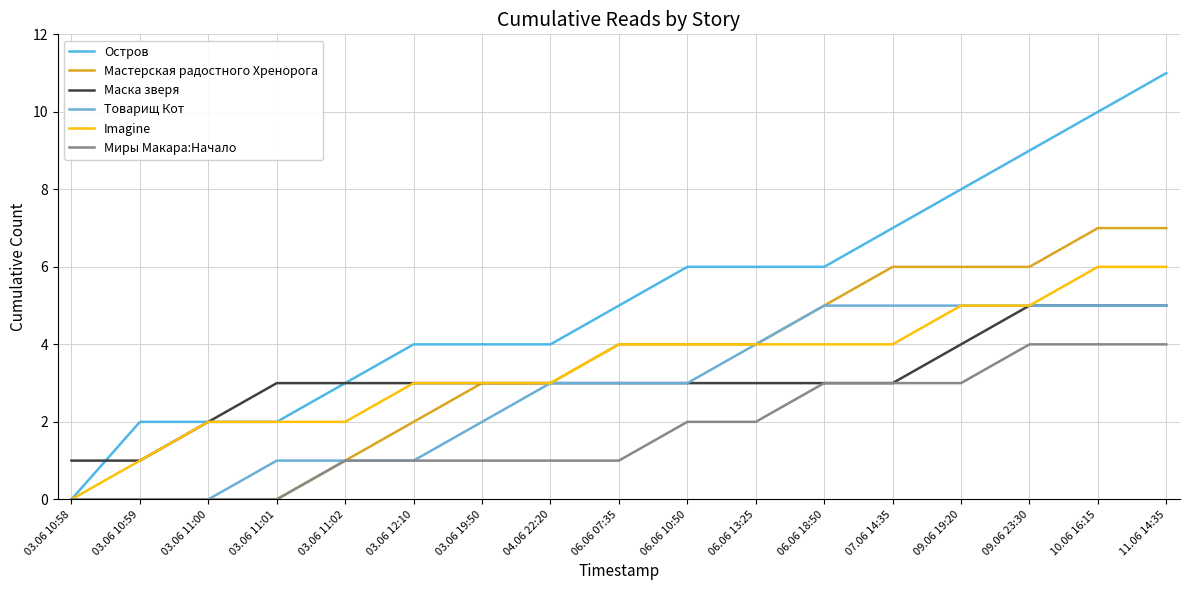

Which series changed the most between 06.06 13:25 and 07.06 14:35?

Мастерская радостного Хренорога